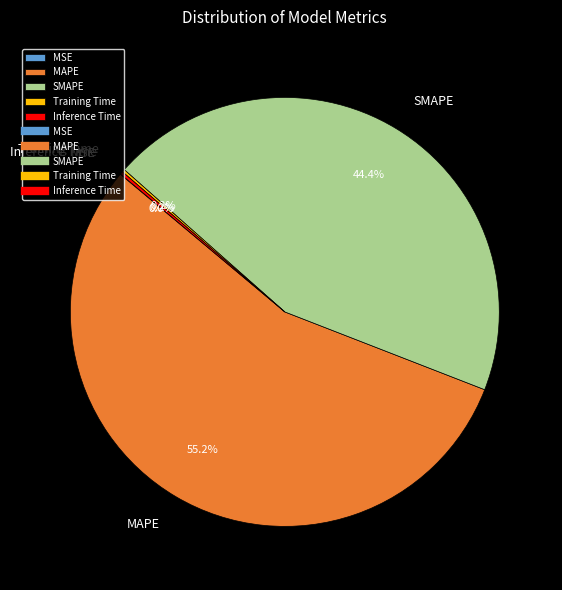

Is there any slice that represents more than half of the pie?

Yes